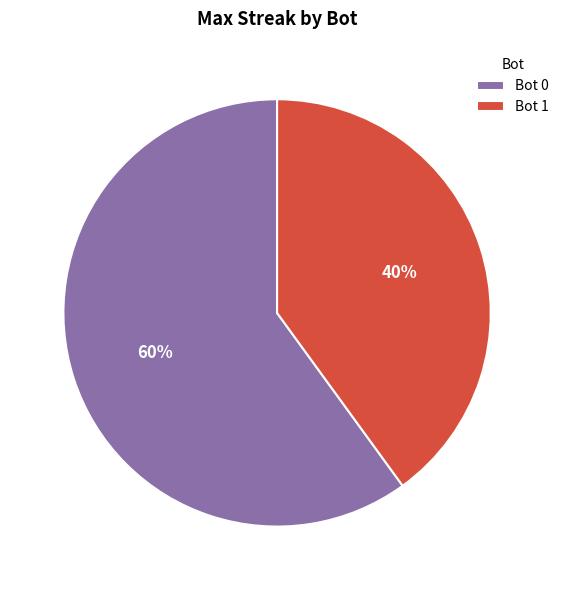

Count the number of slices in the pie.

2